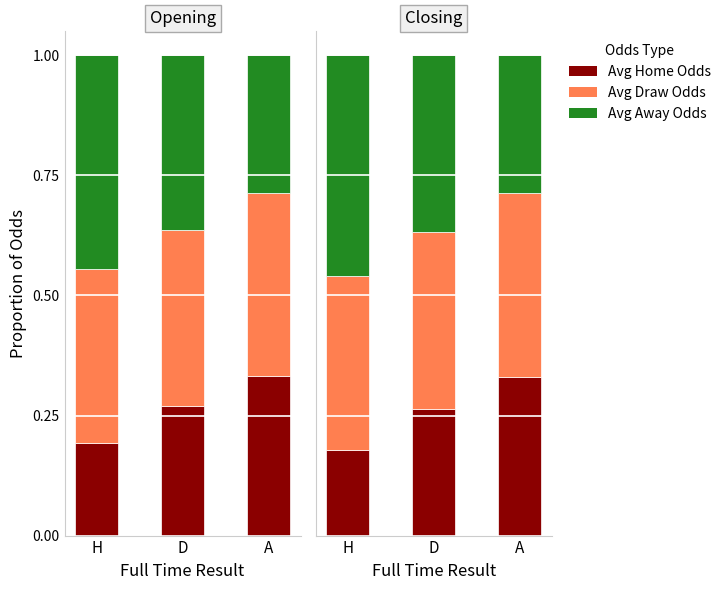

Read the Avg Away Odds value at D.

0.4